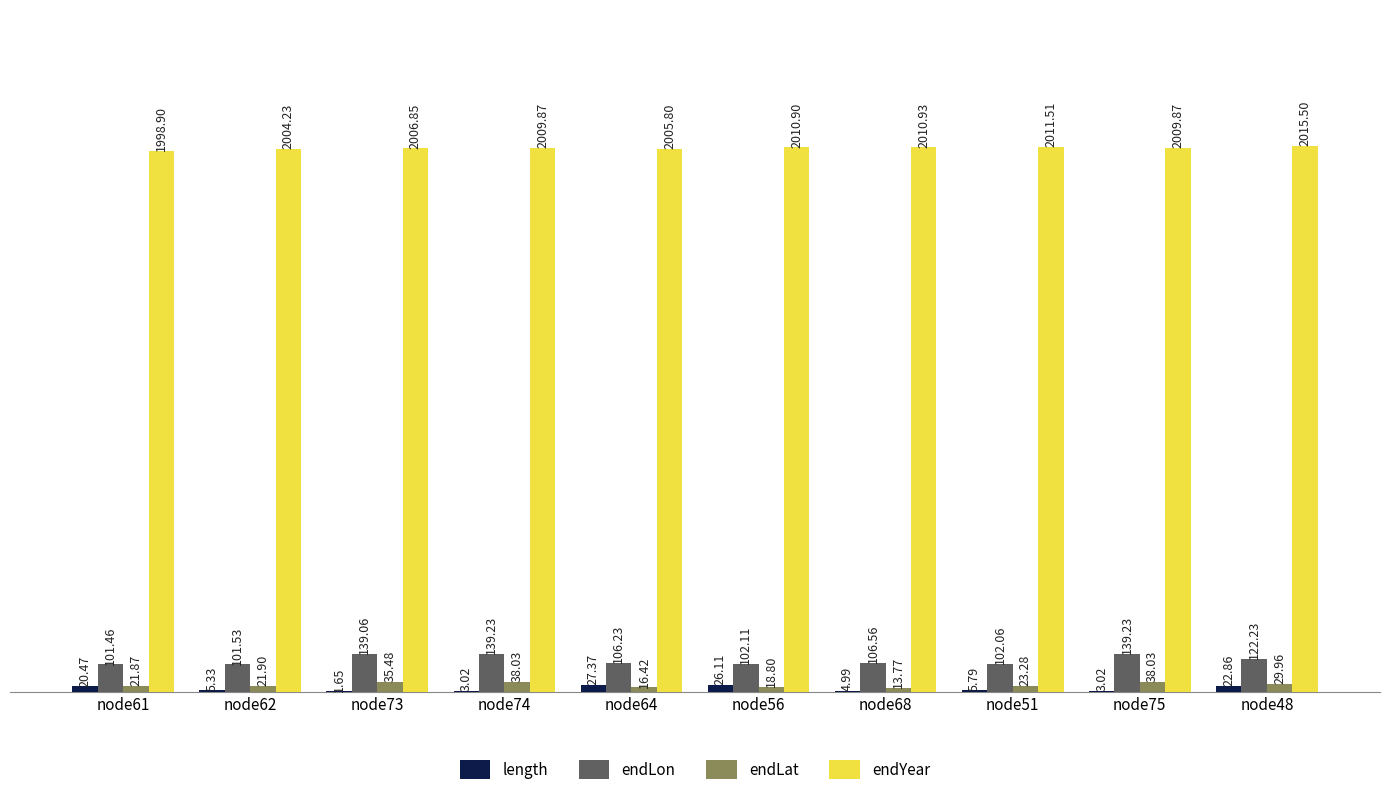

At which category is the sum across all series the highest?

node48